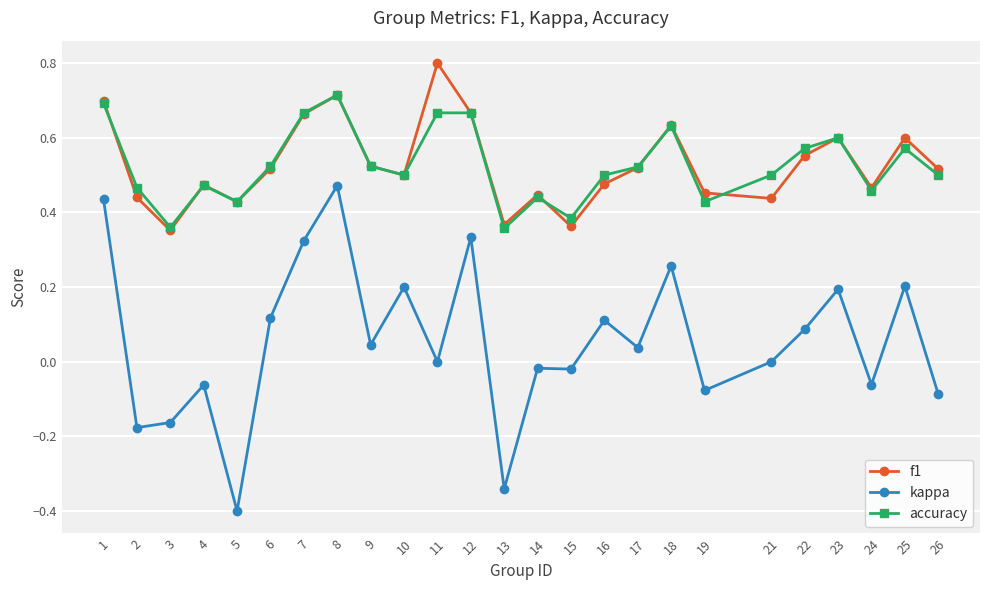

Is the value of f1 at 26 greater than the value of accuracy at 14?

Yes